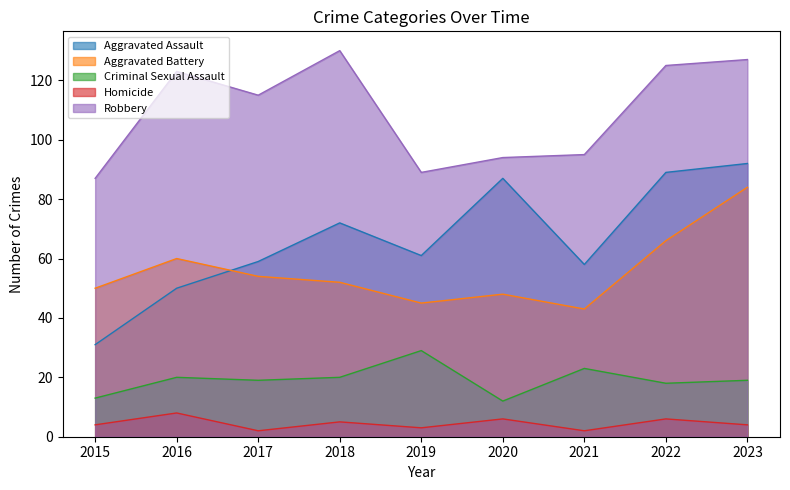

What is the difference between the second highest and second lowest values in the Criminal Sexual Assault series?

10